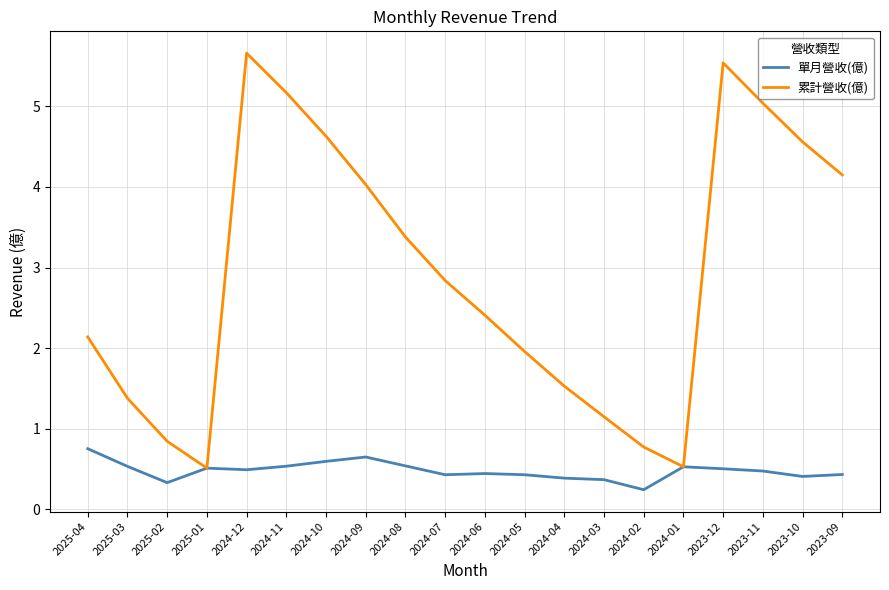

What is the total value across all series at 2023-12?

6.0